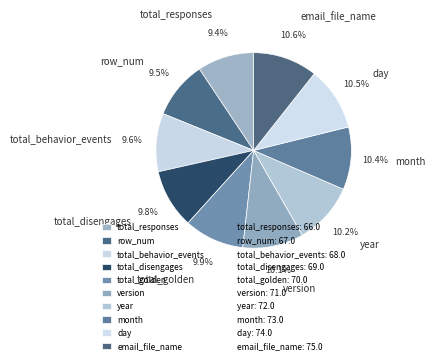

Is there any slice that represents more than half of the pie?

No